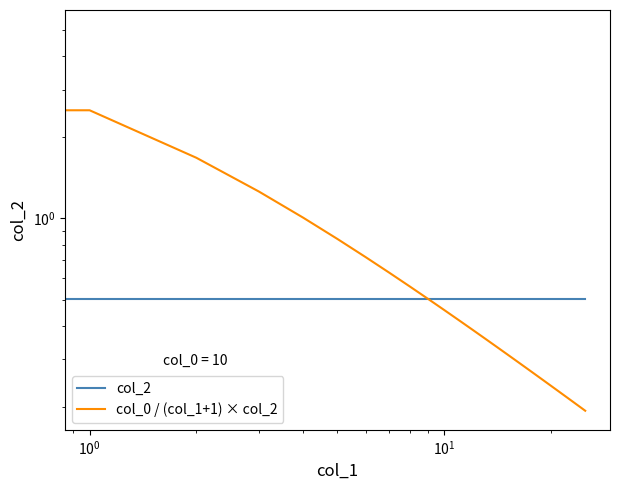

Which has a higher value, 6 or $\mathdefault{10^{1}}$?

6